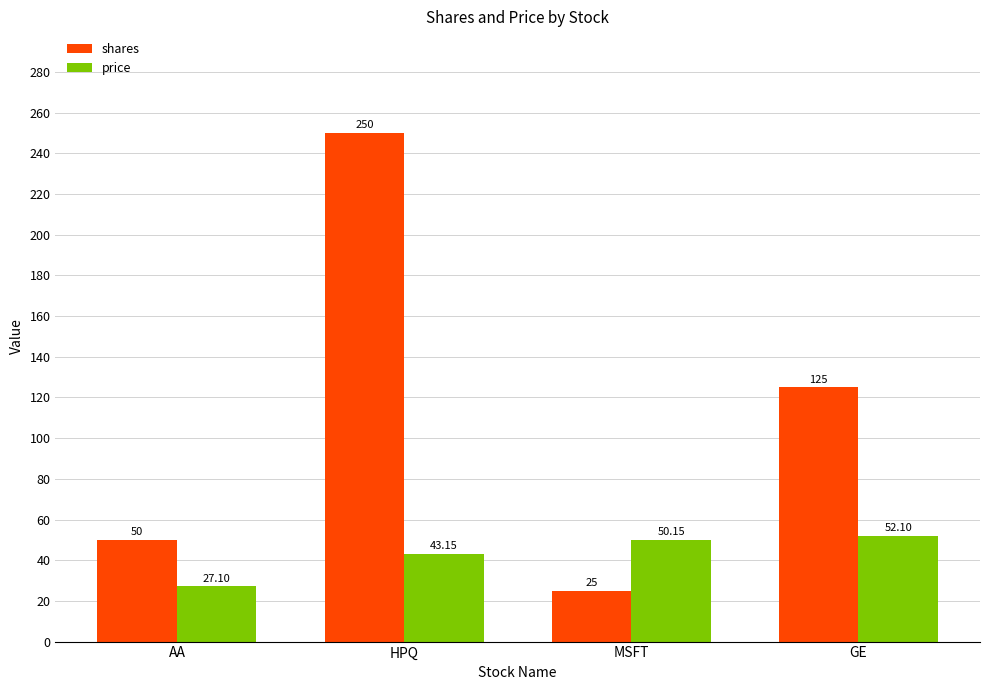

Where is shares nearest to the value 137?

GE